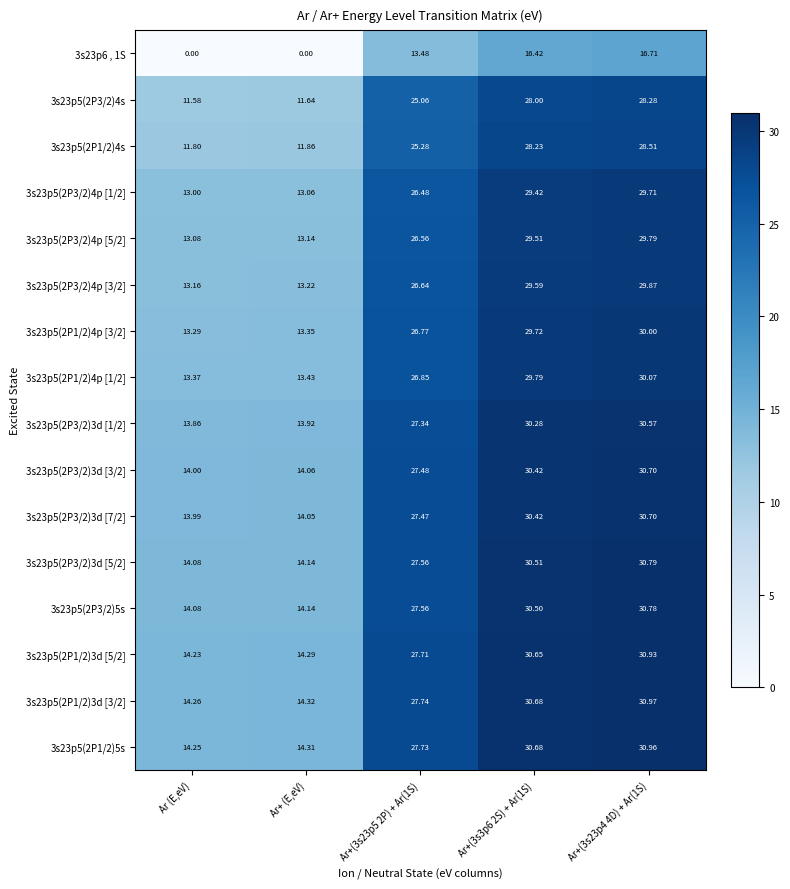

Is the value of 3s23p5(2P1/2)4p [3/2] at Ar+(3s23p4 4D) + Ar(1S) greater than the value of 3s23p5(2P3/2)3d [1/2] at Ar+ (E,eV)?

Yes